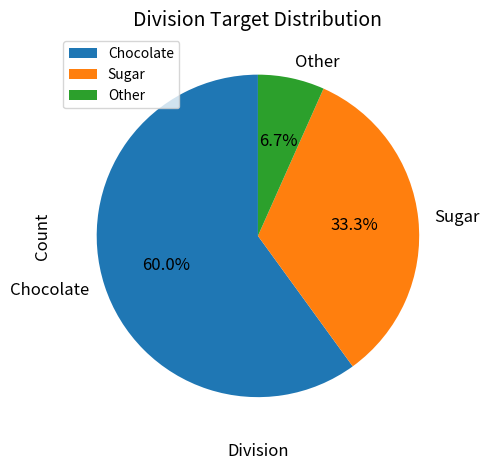

How many slices are in this pie chart?

3